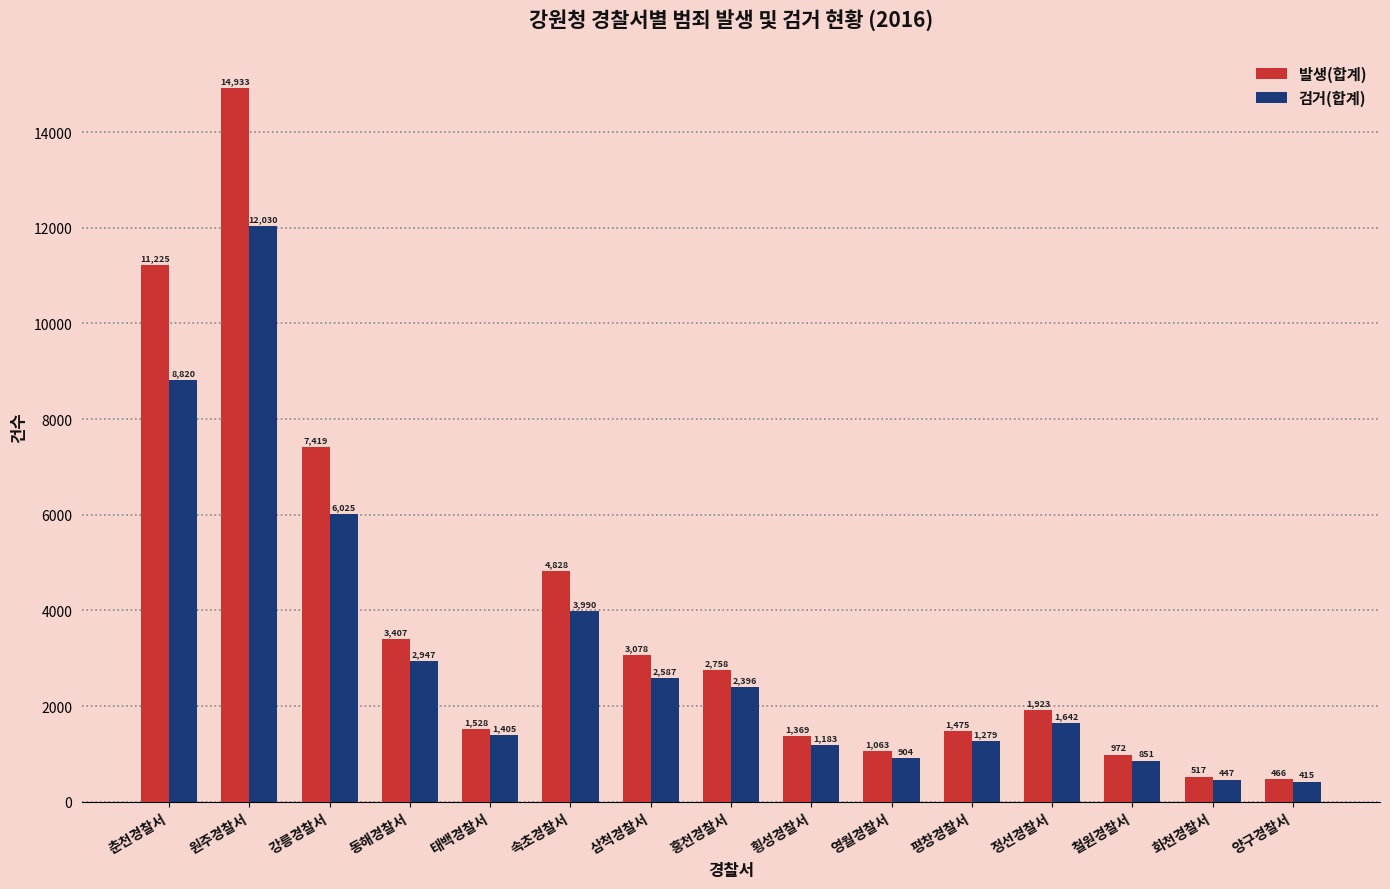

Reading left to right, extract all data points from this chart.

발생(합계): 11225	14933	7419	3407	1528	4828	3078	2758	1369	1063	1475	1923	972	517	466
검거(합계): 8820	12030	6025	2947	1405	3990	2587	2396	1183	904	1279	1642	851	447	415